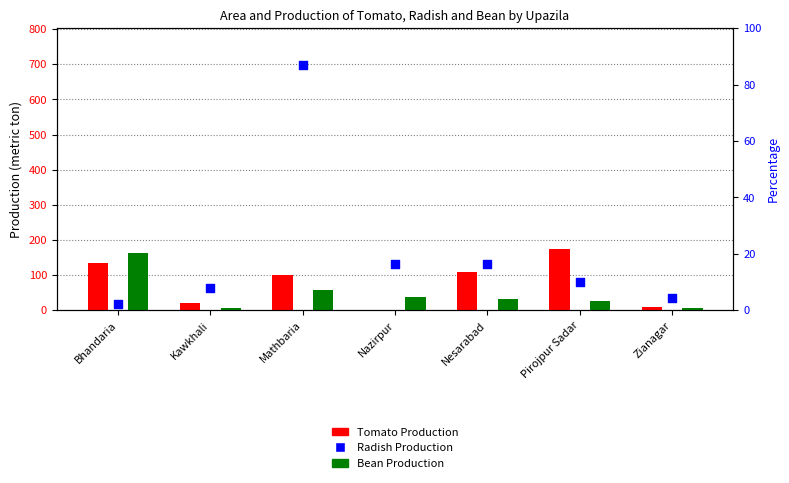

At which category is the sum across all series the highest?

Mathbaria